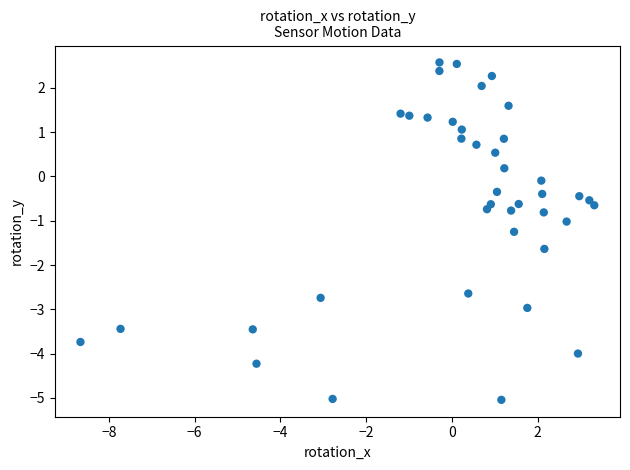

What is the range of Y values (max minus min)?

7.6